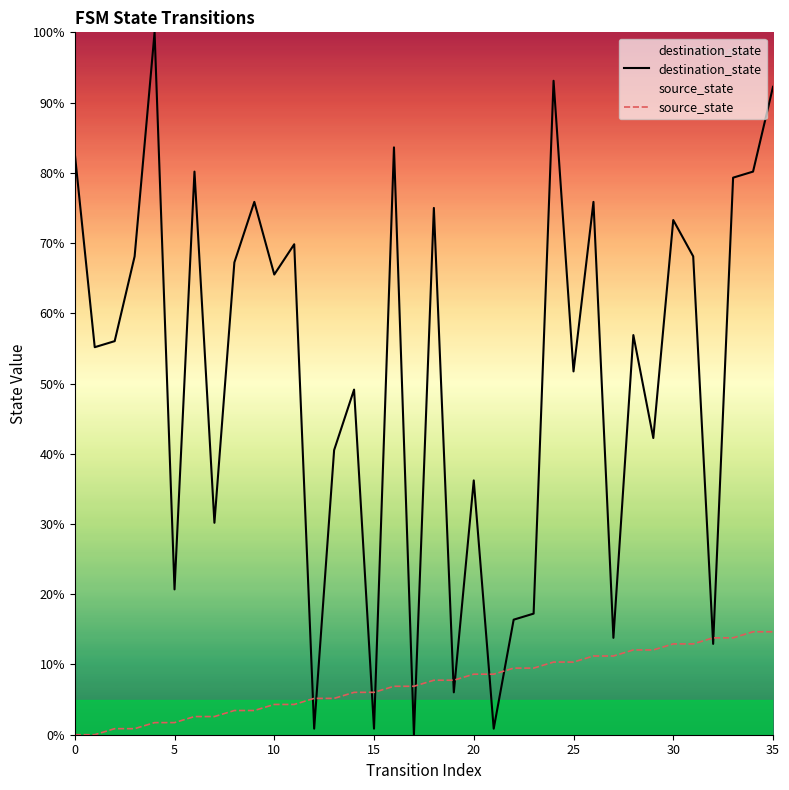

True or false: source_state and destination_state cross at least once.

True